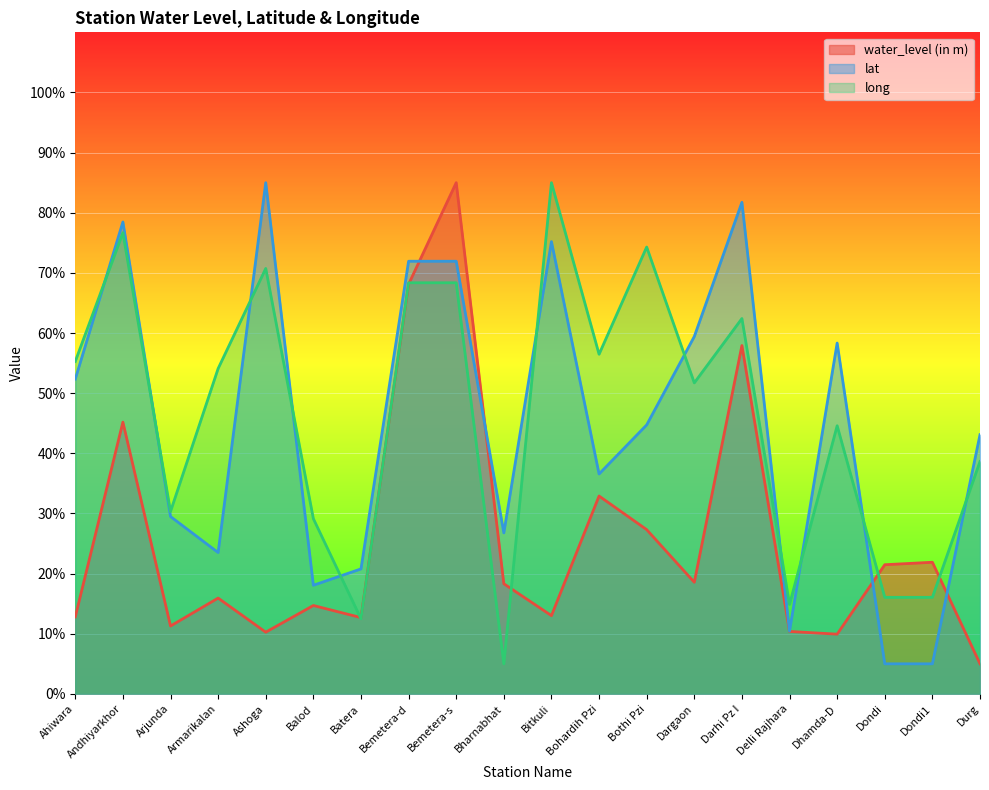

How many values in the long series are below 54?

10